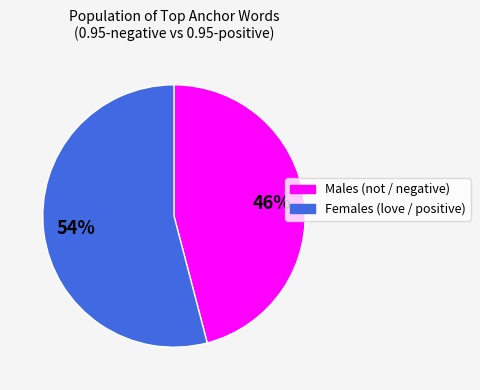

To the nearest percent, what is the average slice percentage?

50%